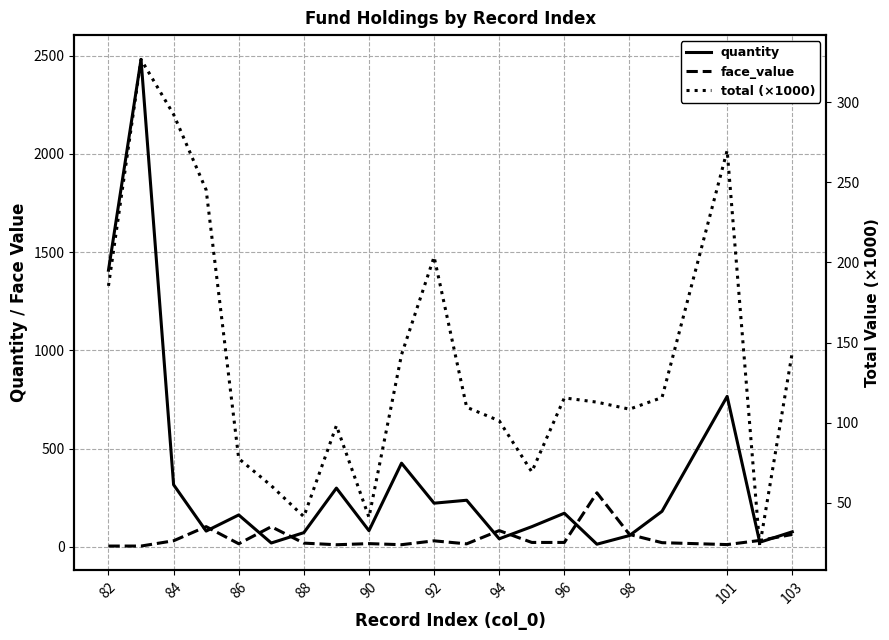

What is the difference between the maximum and minimum values in the total (×1000) series?

303.5